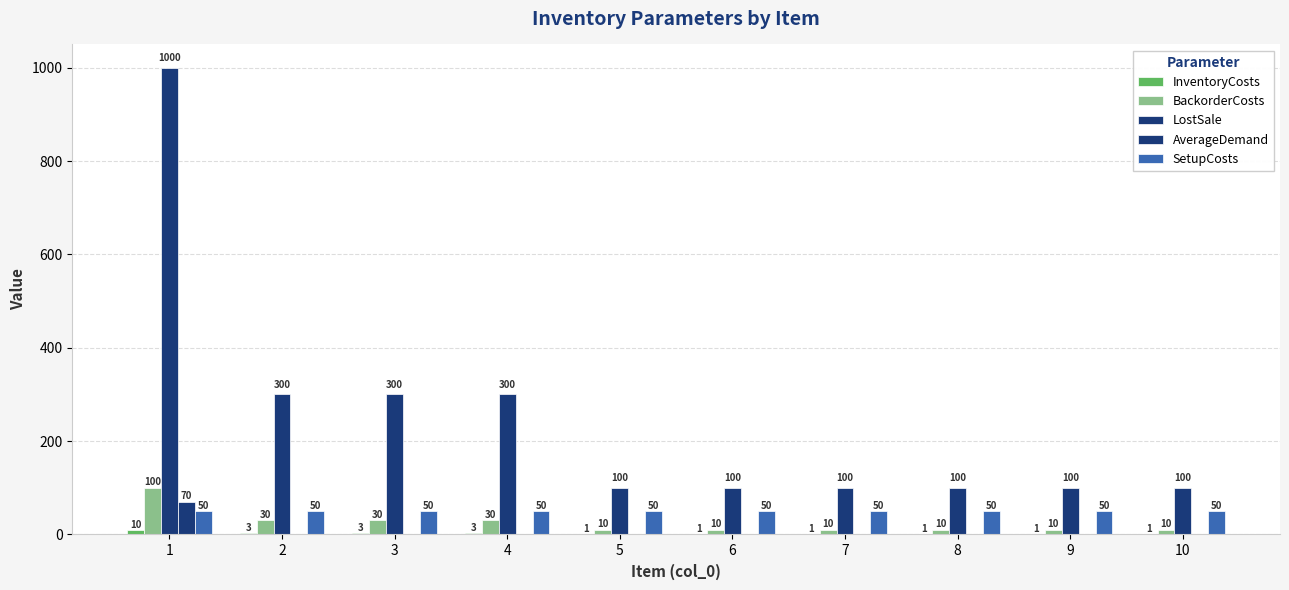

How many groups of bars are there?

10